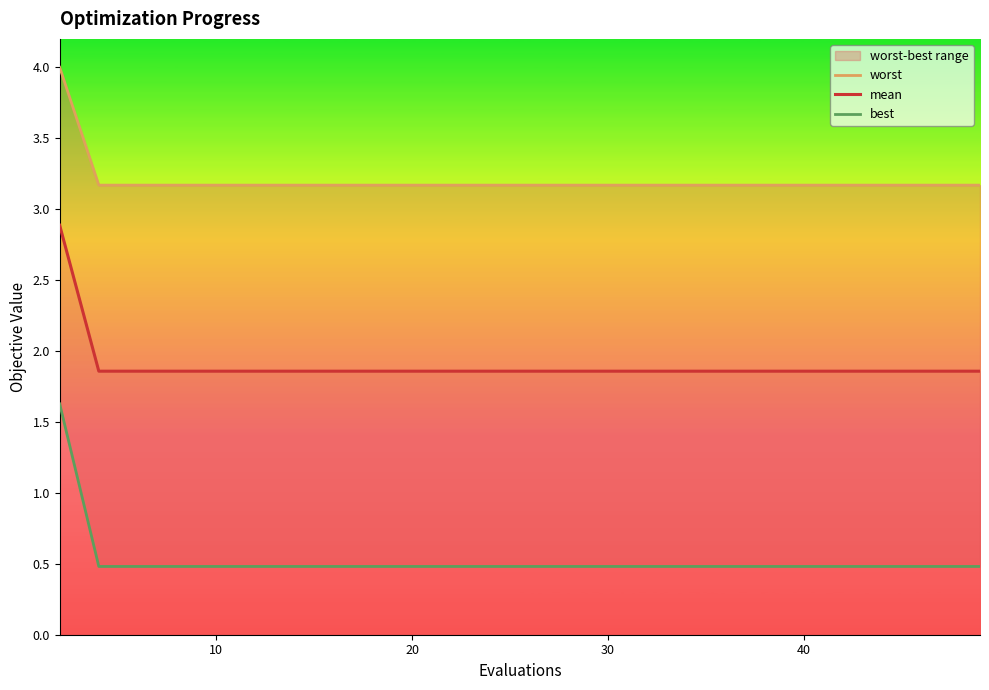

True or false: mean and worst cross at least once.

False